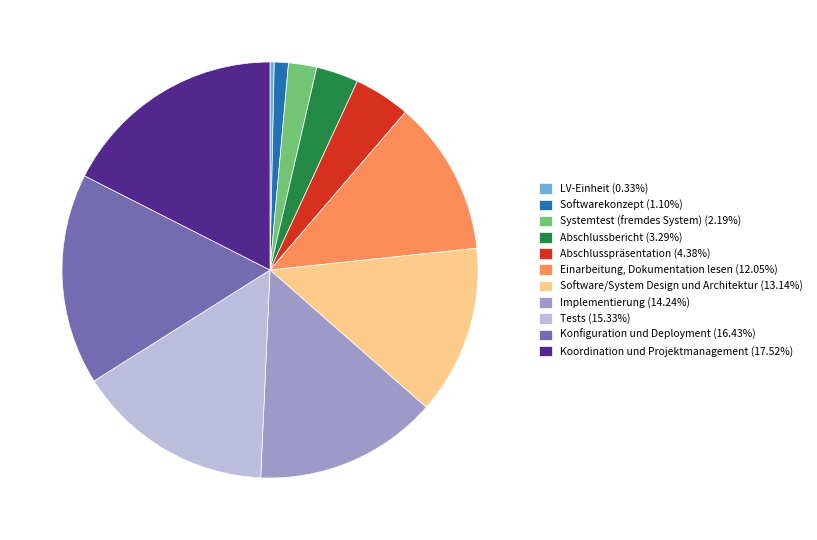

Does Softwarekonzept account for over 50% of the chart?

No